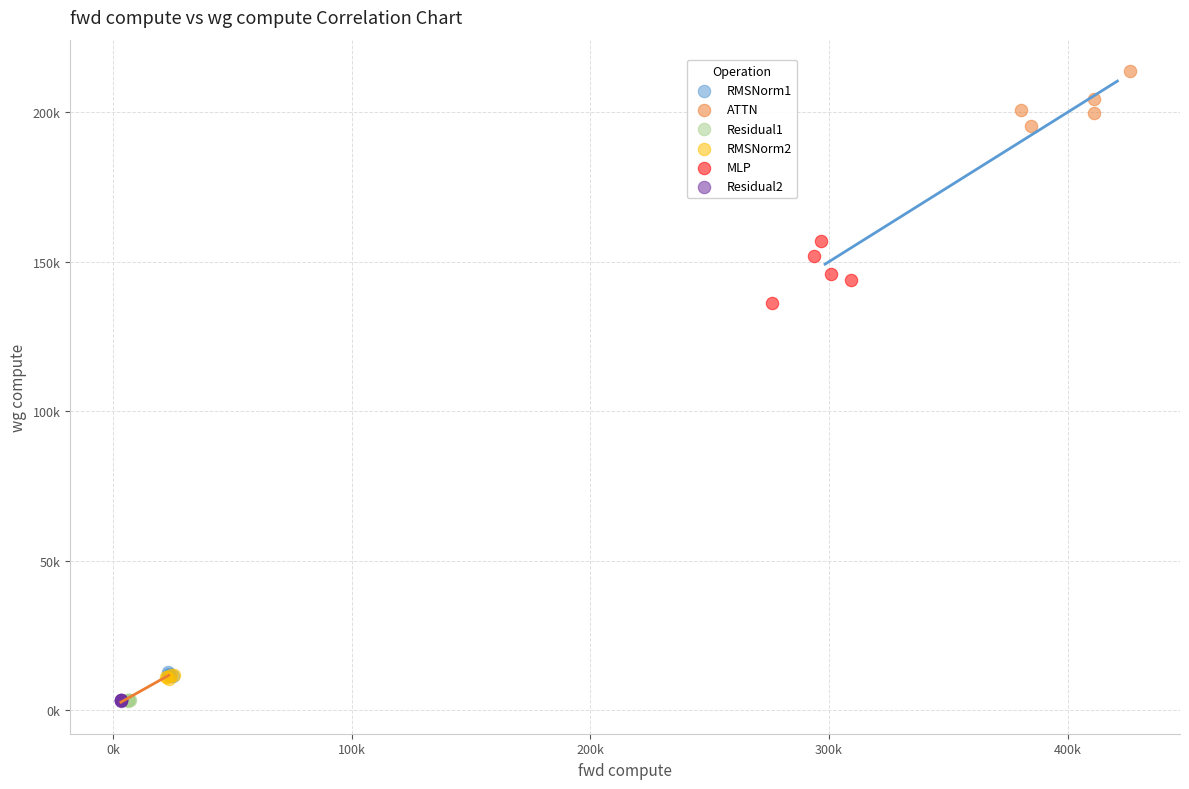

What are all the series names shown in the legend?

RMSNorm1, ATTN, Residual1, RMSNorm2, MLP, Residual2